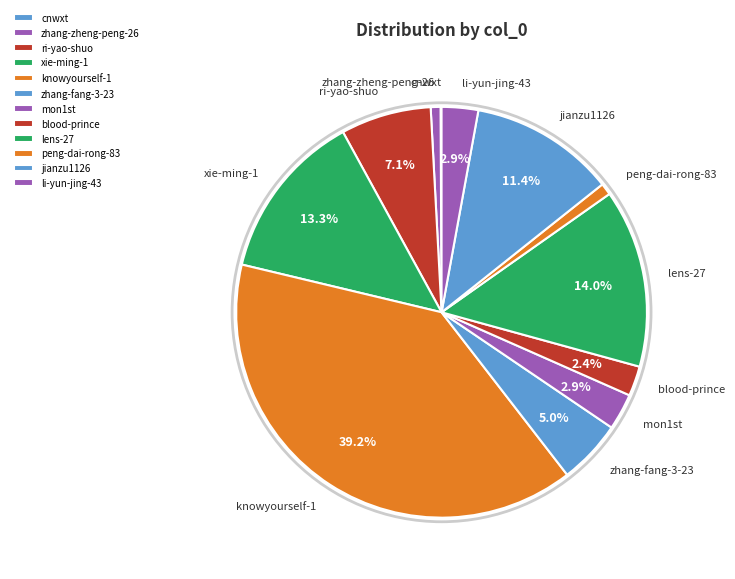

What is the total percentage of ri-yao-shuo and knowyourself-1?

46.3%